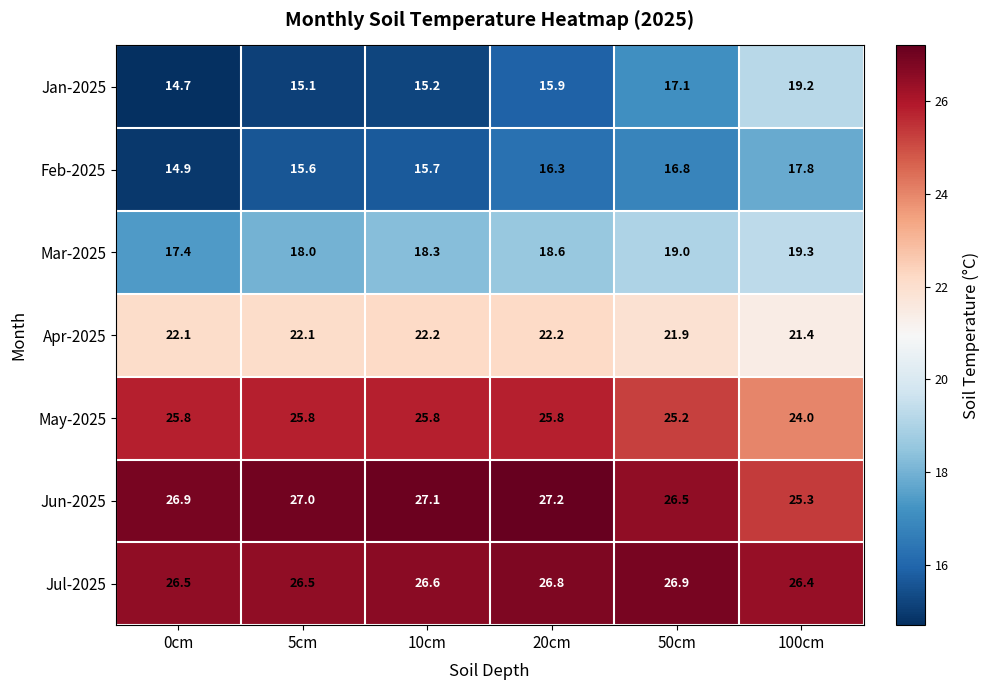

At how many categories does at least one series exceed 16?

6